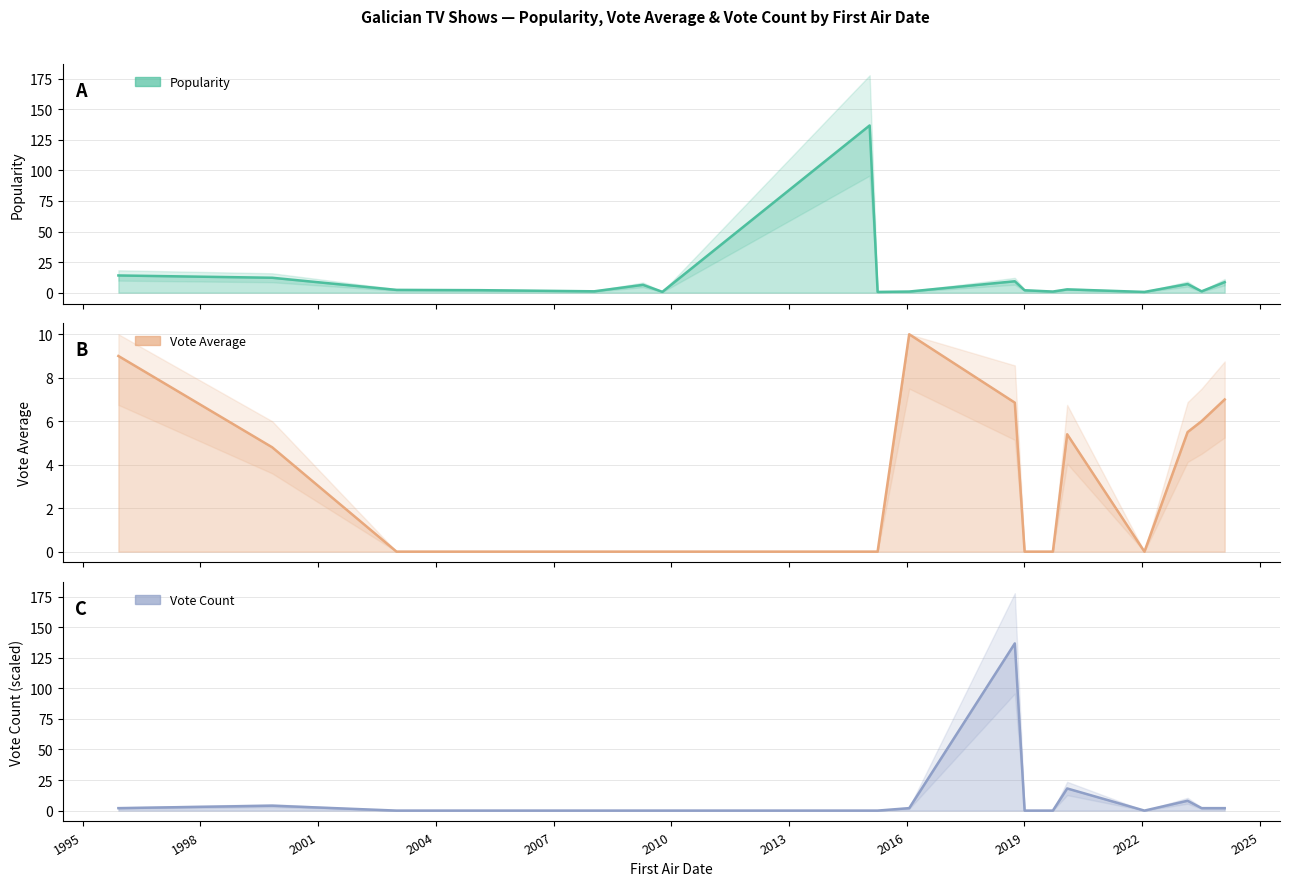

Which series ends up on top after the final intersection of Vote_Average and Popularity?

Popularity